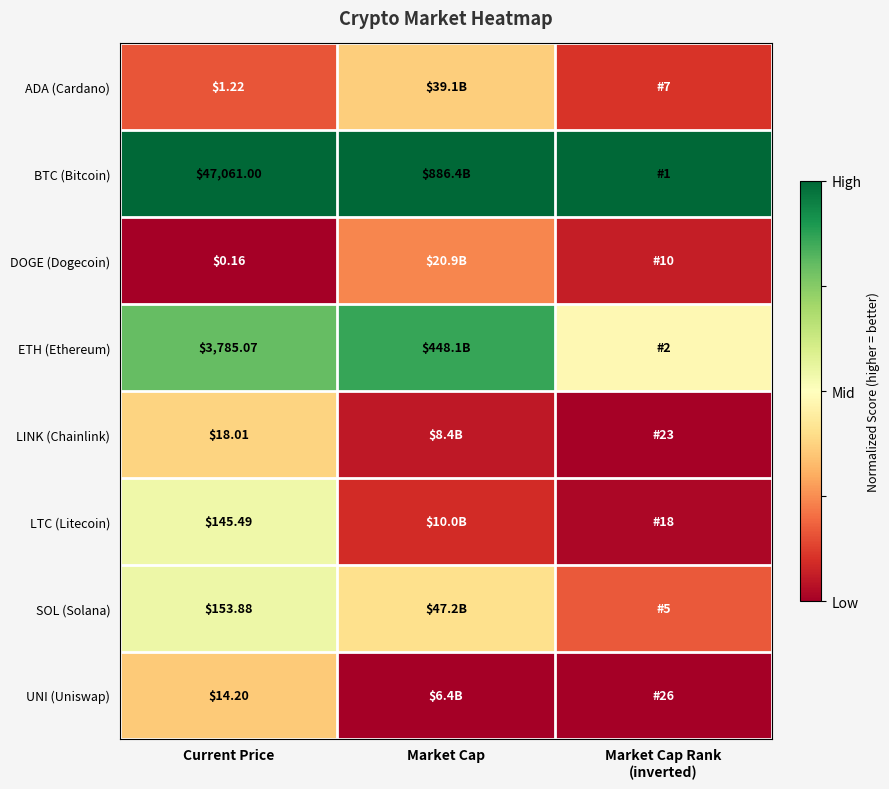

List the series in order of their peak value, highest first.

BTC (Bitcoin), ETH (Ethereum), SOL (Solana), LTC (Litecoin), LINK (Chainlink), ADA (Cardano), UNI (Uniswap), DOGE (Dogecoin)